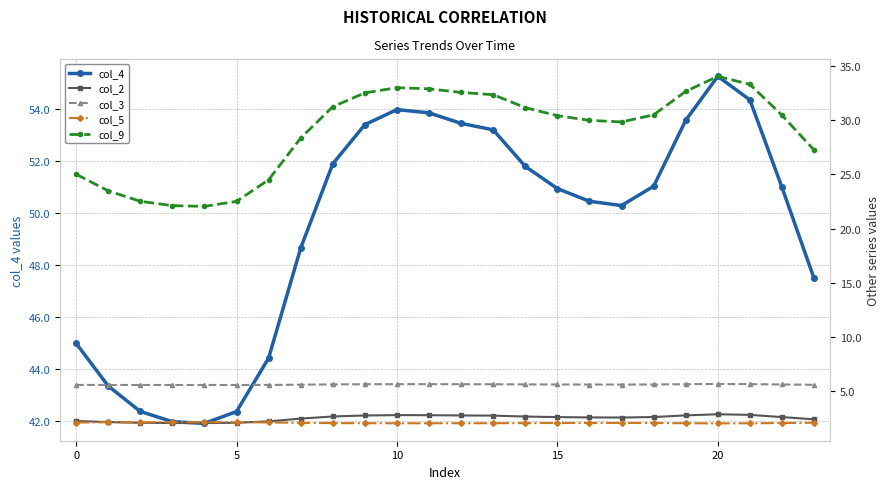

What is the difference between the maximum and minimum values in the col_2 series?

0.8